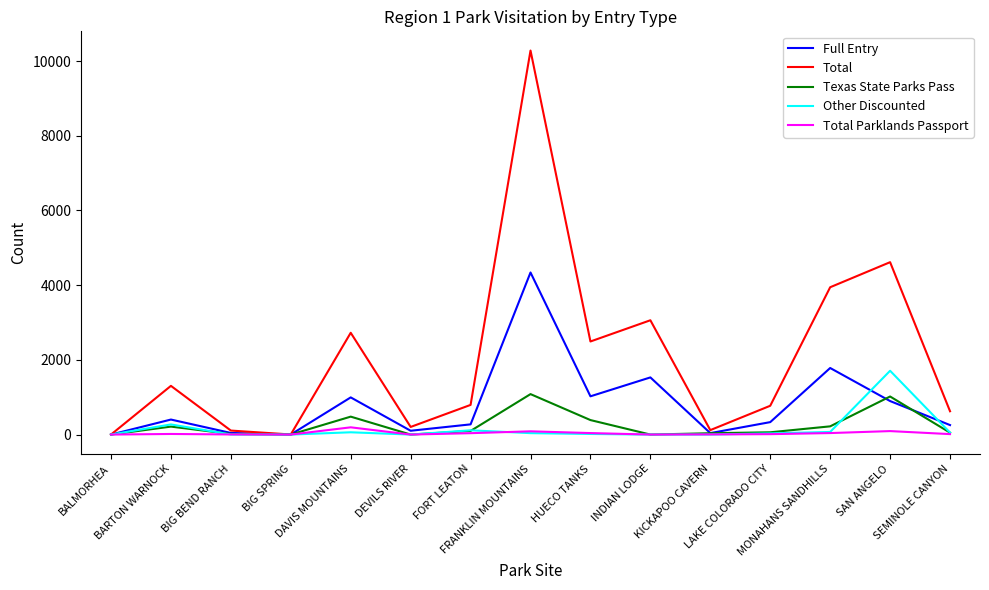

How many lines are shown in the chart?

5